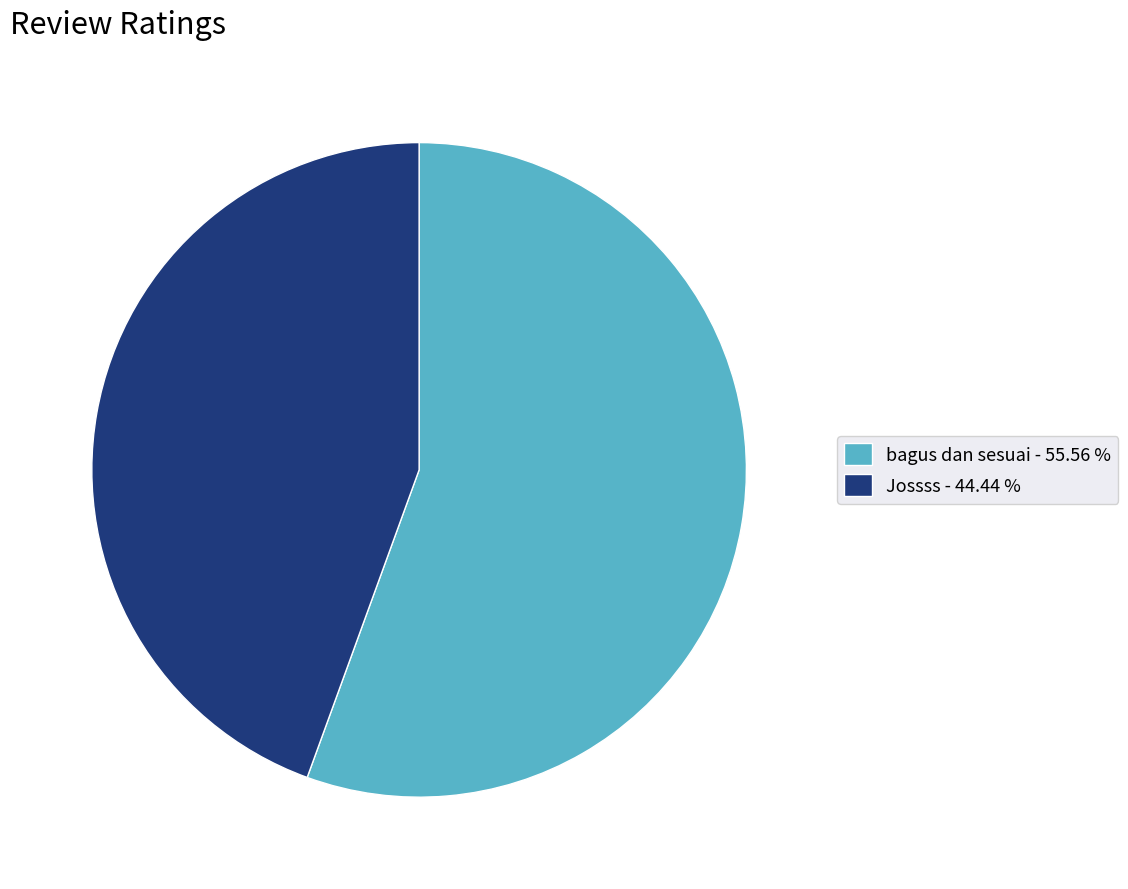

How many segments does this pie chart have?

2